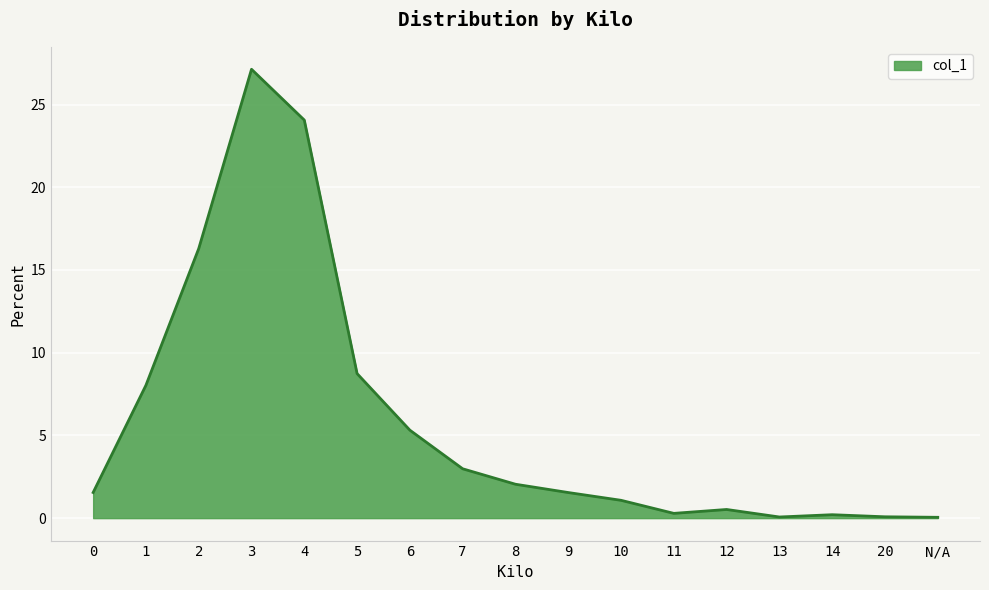

What position from the right is 7?

10